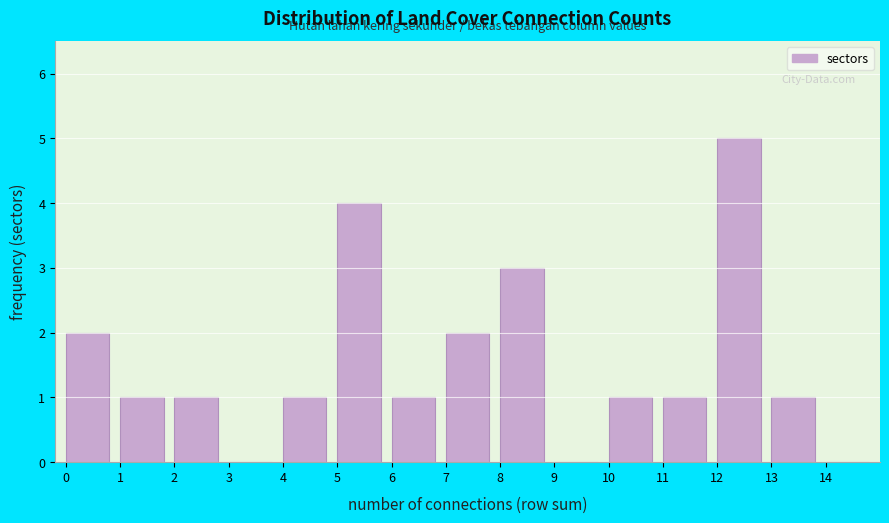

Reading left to right, transcribe this chart: for each bar, give the range it covers on the x-axis and its height. The values are not printed on the chart, so give them approximately, as read against the axis.

0 to 1: 2
1 to 2: 1
2 to 3: 1
3 to 4: 0
4 to 5: 1
5 to 6: 4
6 to 7: 1
7 to 8: 2
8 to 9: 3
9 to 10: 0
10 to 11: 1
11 to 12: 1
12 to 13: 5
13 to 14: 1
14 to 15: 0